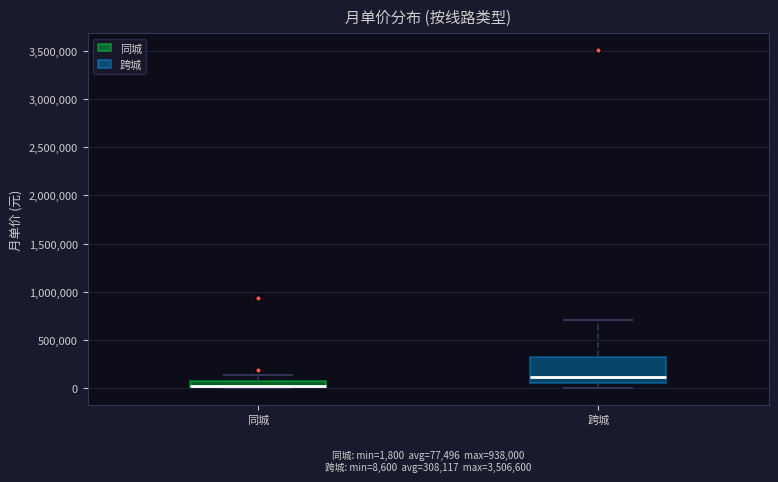

Comparing the boxes themselves (not the whiskers), which one is the tallest?

跨城